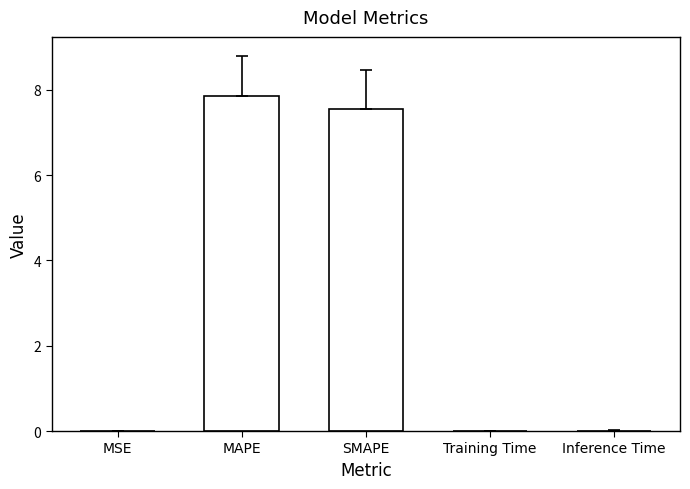

Between Training Time and SMAPE, which is larger?

SMAPE